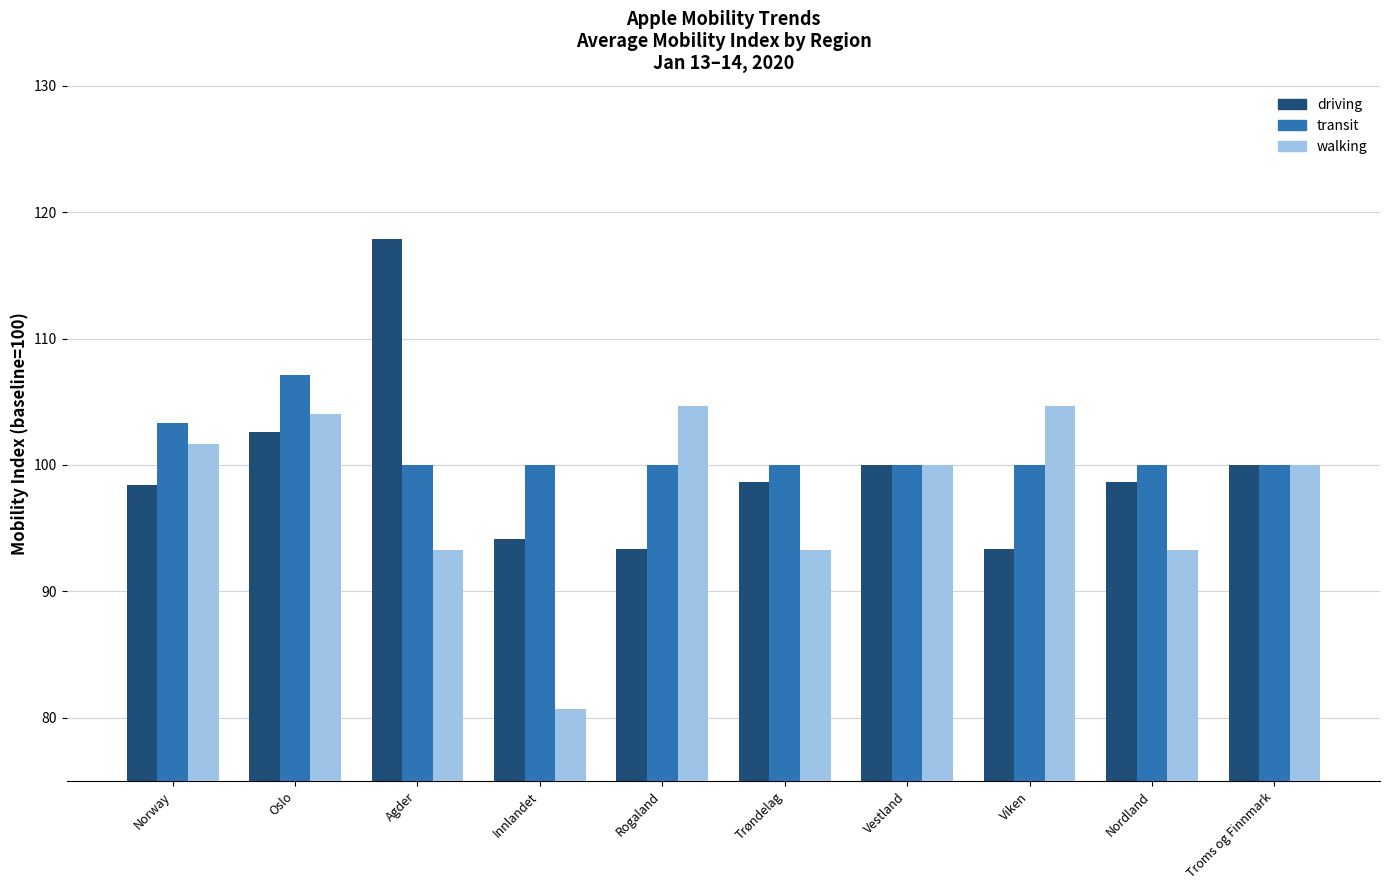

What is the maximum value for transit?

107.1